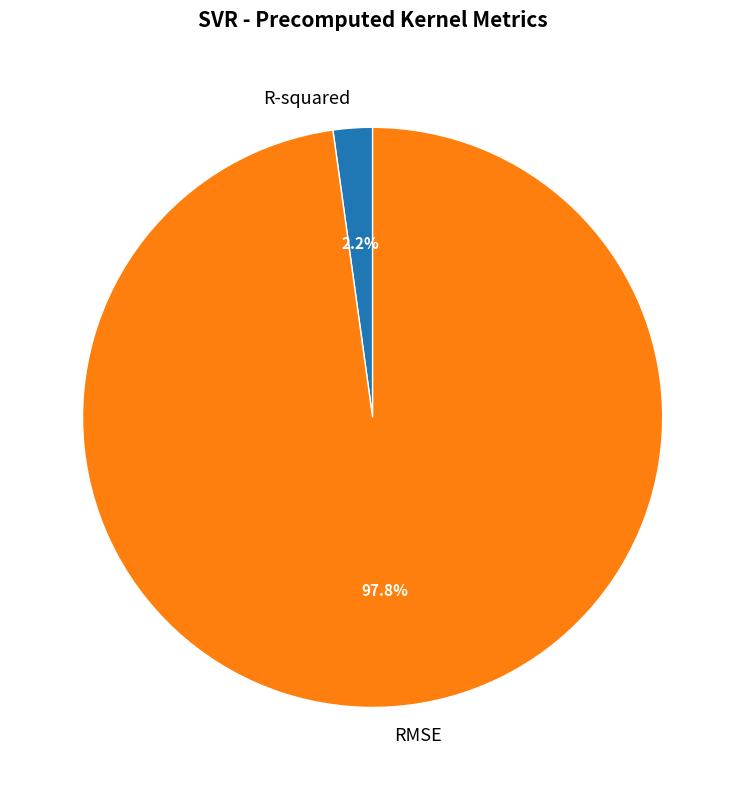

Between R-squared and RMSE, which is larger?

RMSE